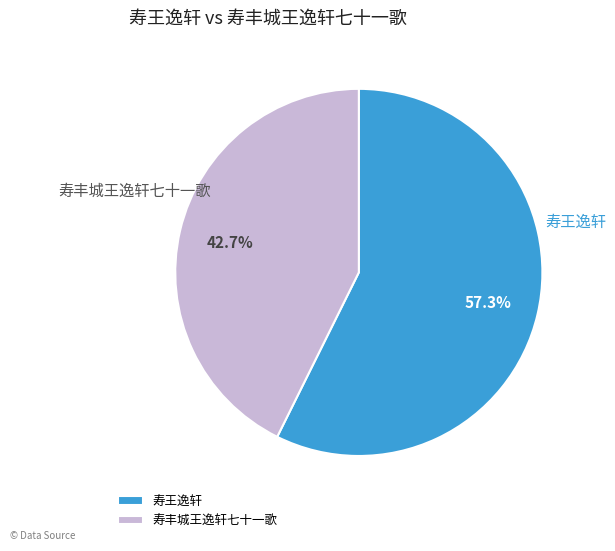

Rank the categories by value from lowest to highest.

寿丰城王逸轩七十一歌, 寿王逸轩